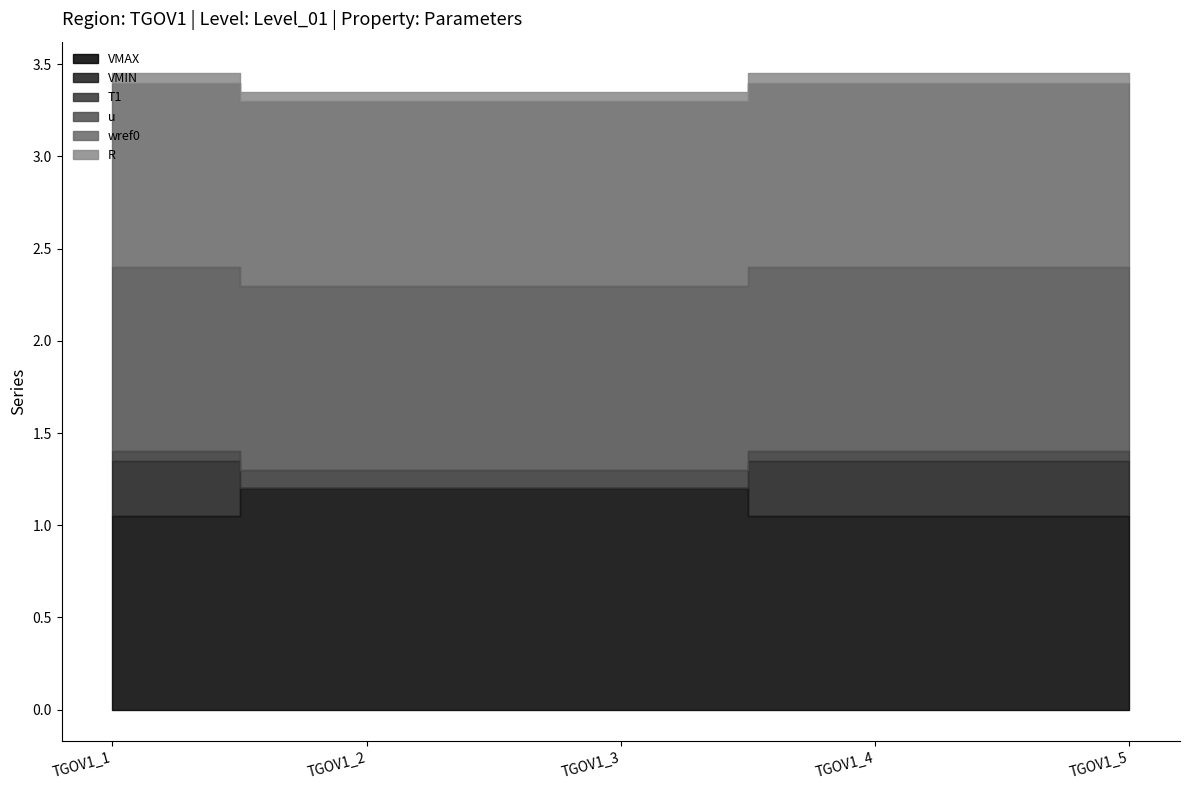

What is the lowest value of the R series?

0.1